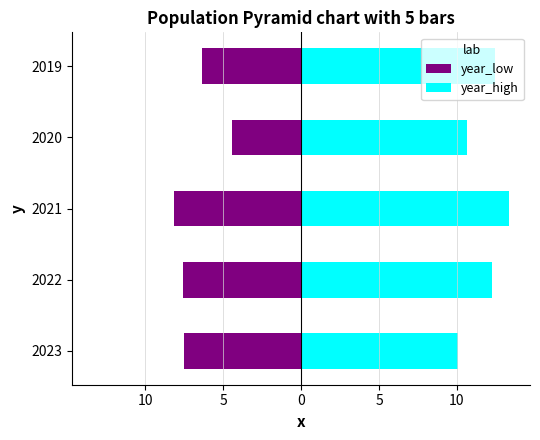

What are all the series names shown in the legend?

year_low, year_high